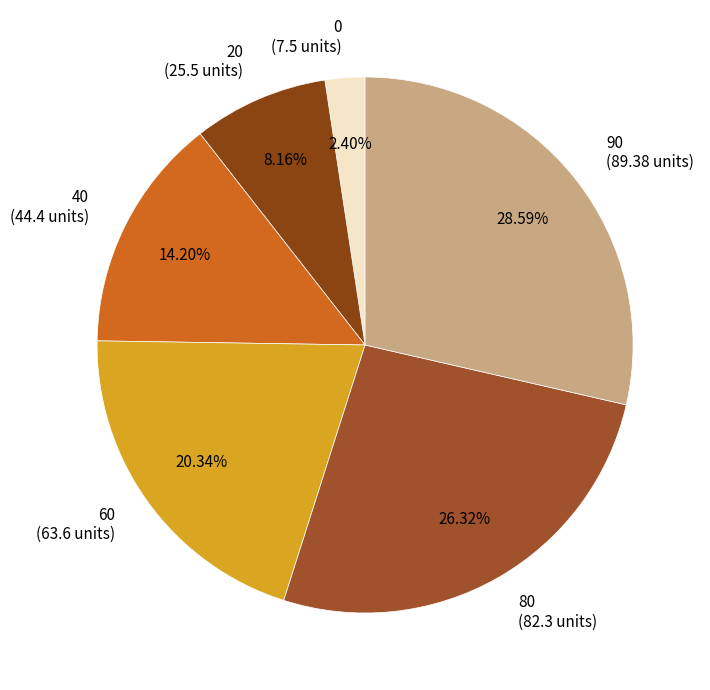

Between 40 and 80, which is larger?

80